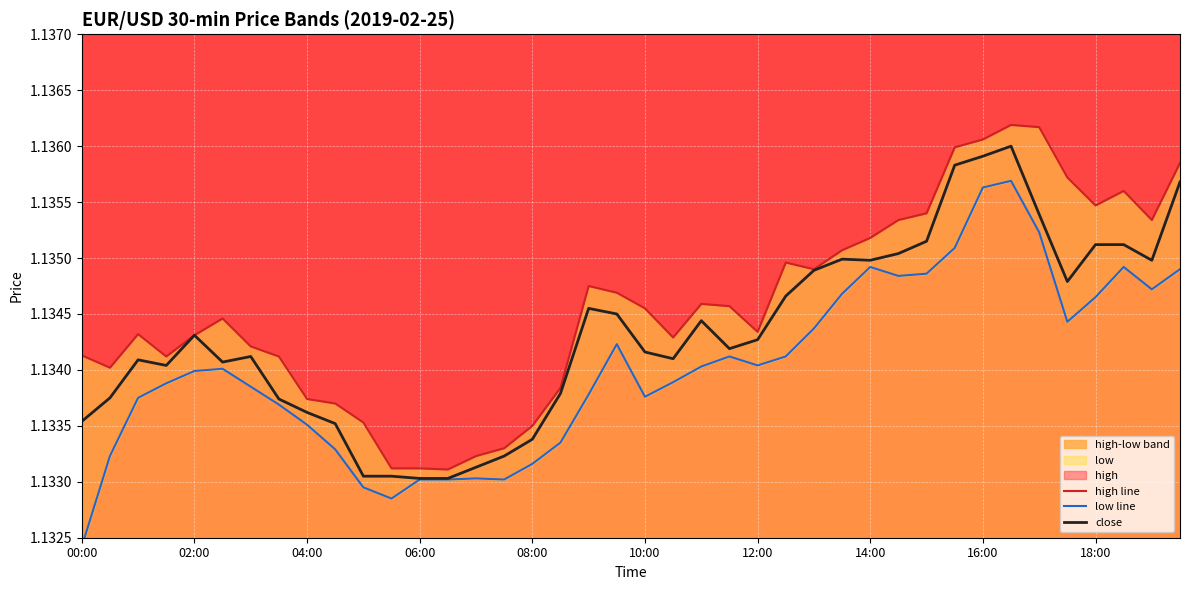

What is the total value across all series at 27?

3.4